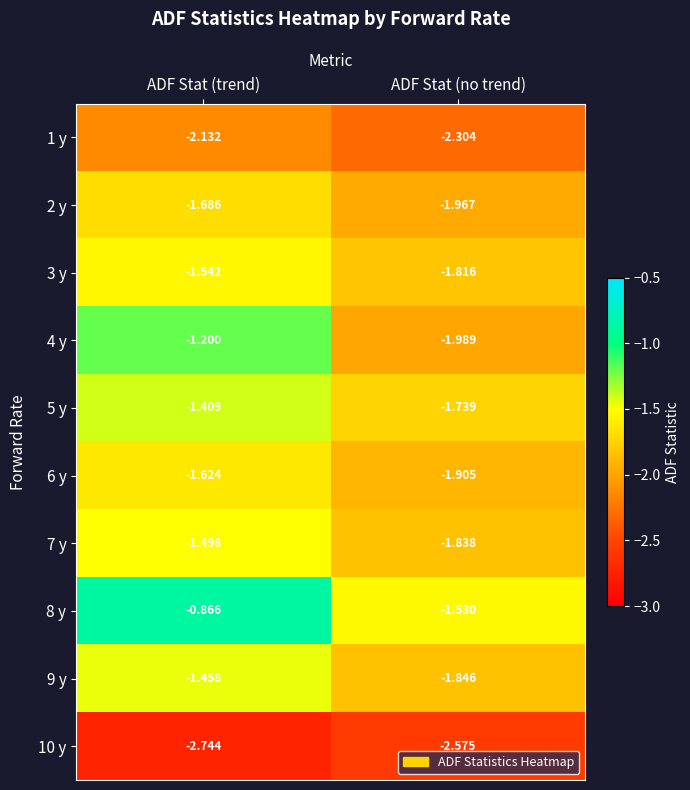

Which category has the lowest value across all series?

ADF Stat (trend)